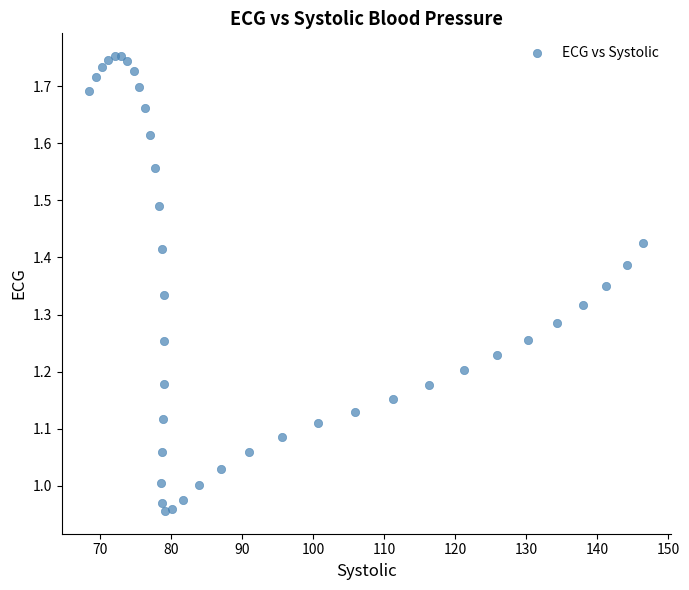

What is the range of X values (max minus min)?

78.1